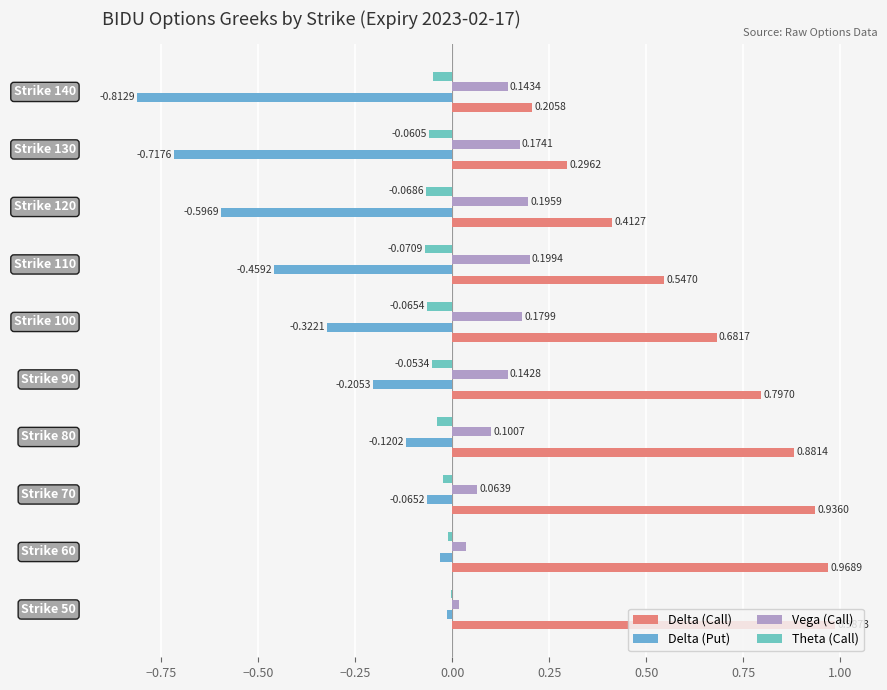

At how many categories does at least one series exceed 0?

10